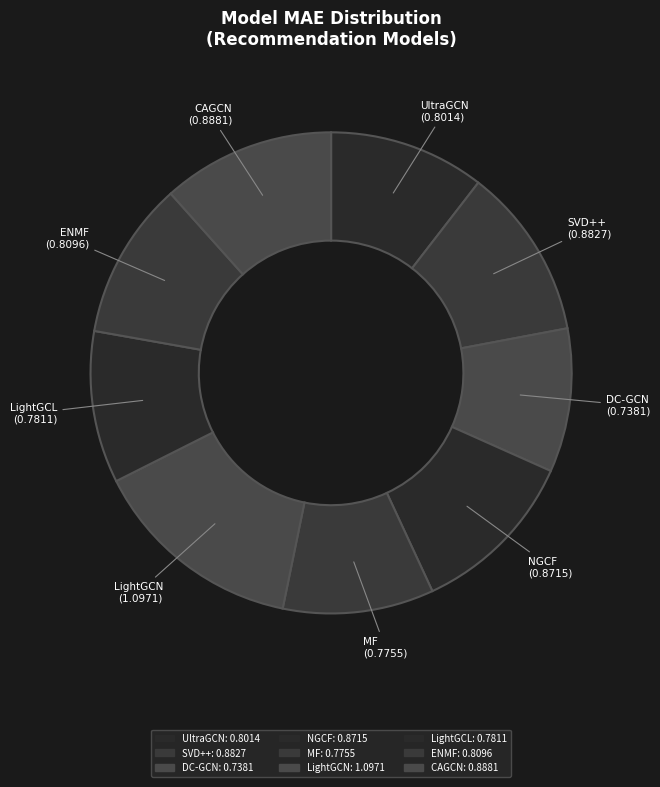

How many slices are in this pie chart?

9